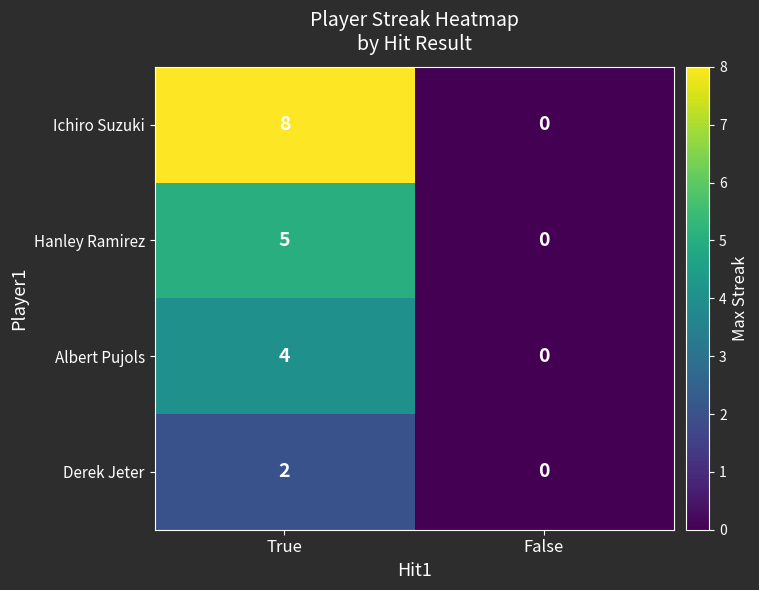

Reading left to right, extract all data points from this chart.

Ichiro Suzuki: True=8	False=0
Hanley Ramirez: True=5	False=0
Albert Pujols: True=4	False=0
Derek Jeter: True=2	False=0